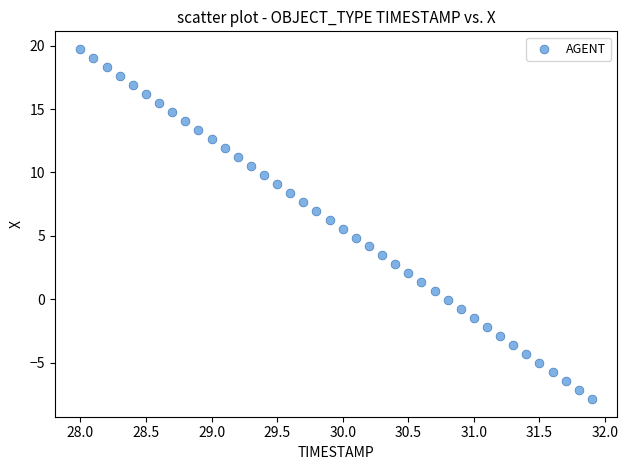

What is the range of X values (max minus min)?

3.9